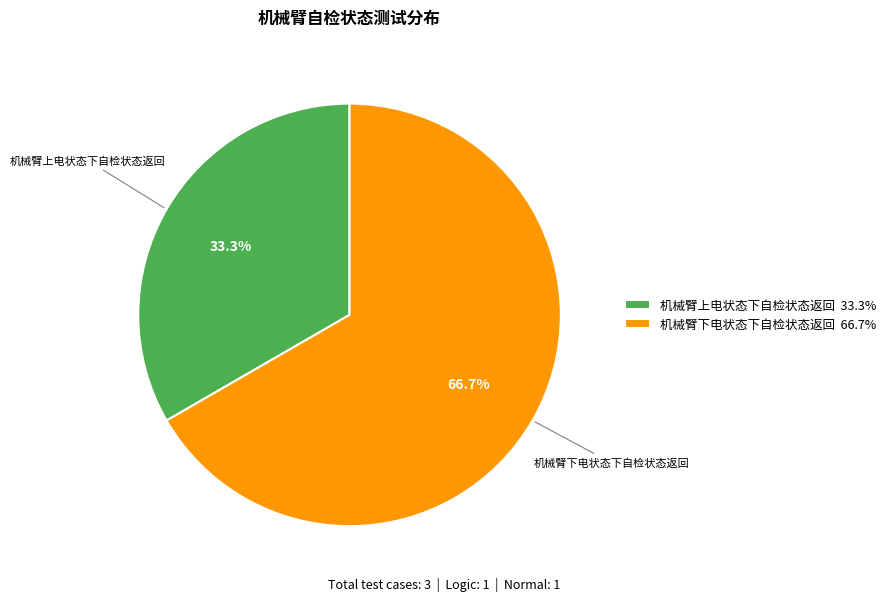

What is the smallest slice in the pie chart?

机械臂上电状态下自检状态返回